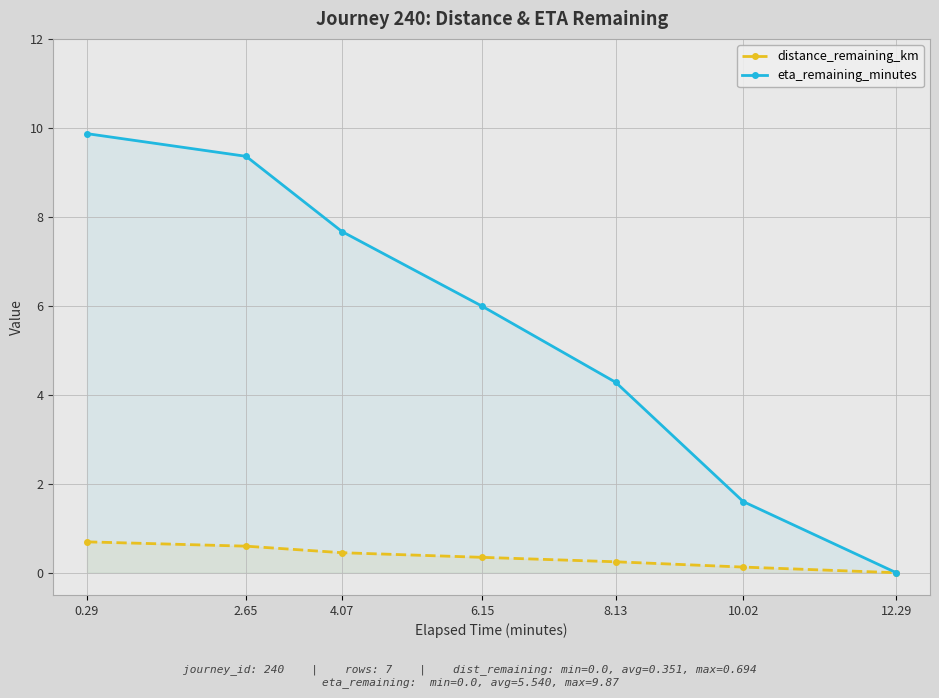

How many series are shown in this chart?

2